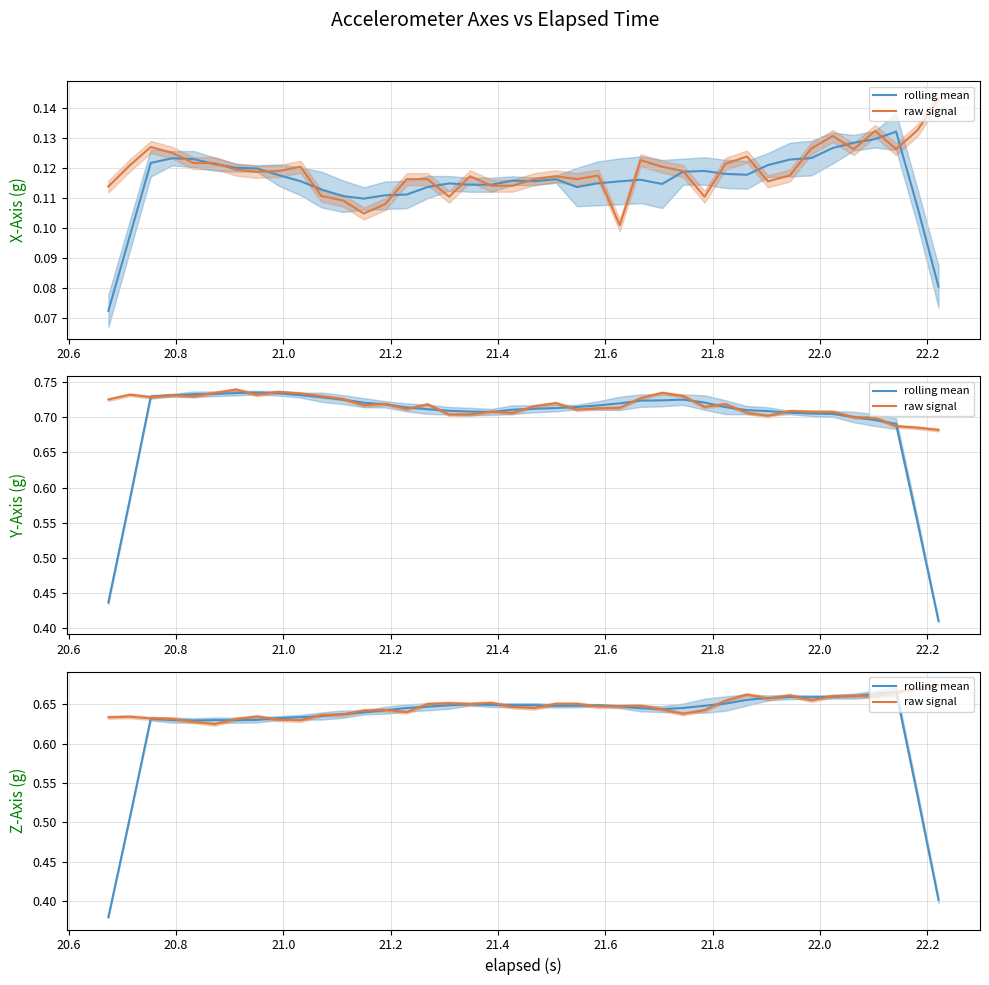

What is the difference between the second highest and second lowest values in the rolling mean series?

0.3